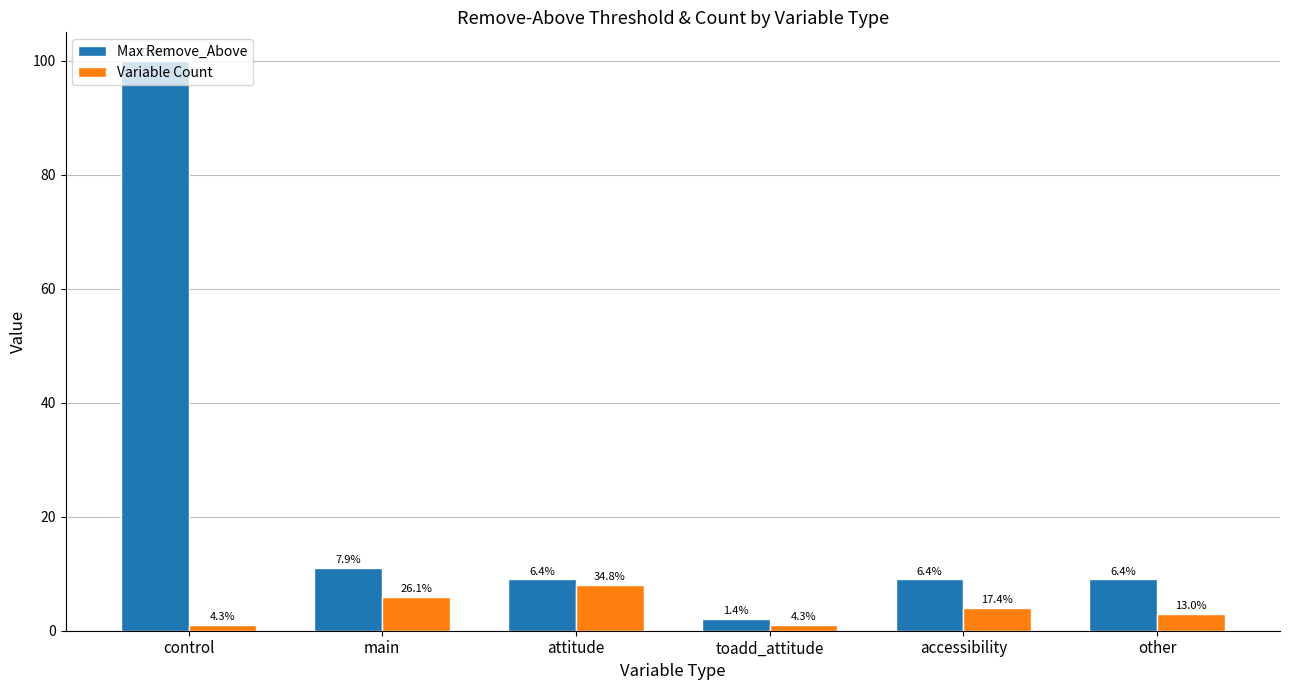

True or false: Max Remove_Above has a value of 9 at attitude.

True